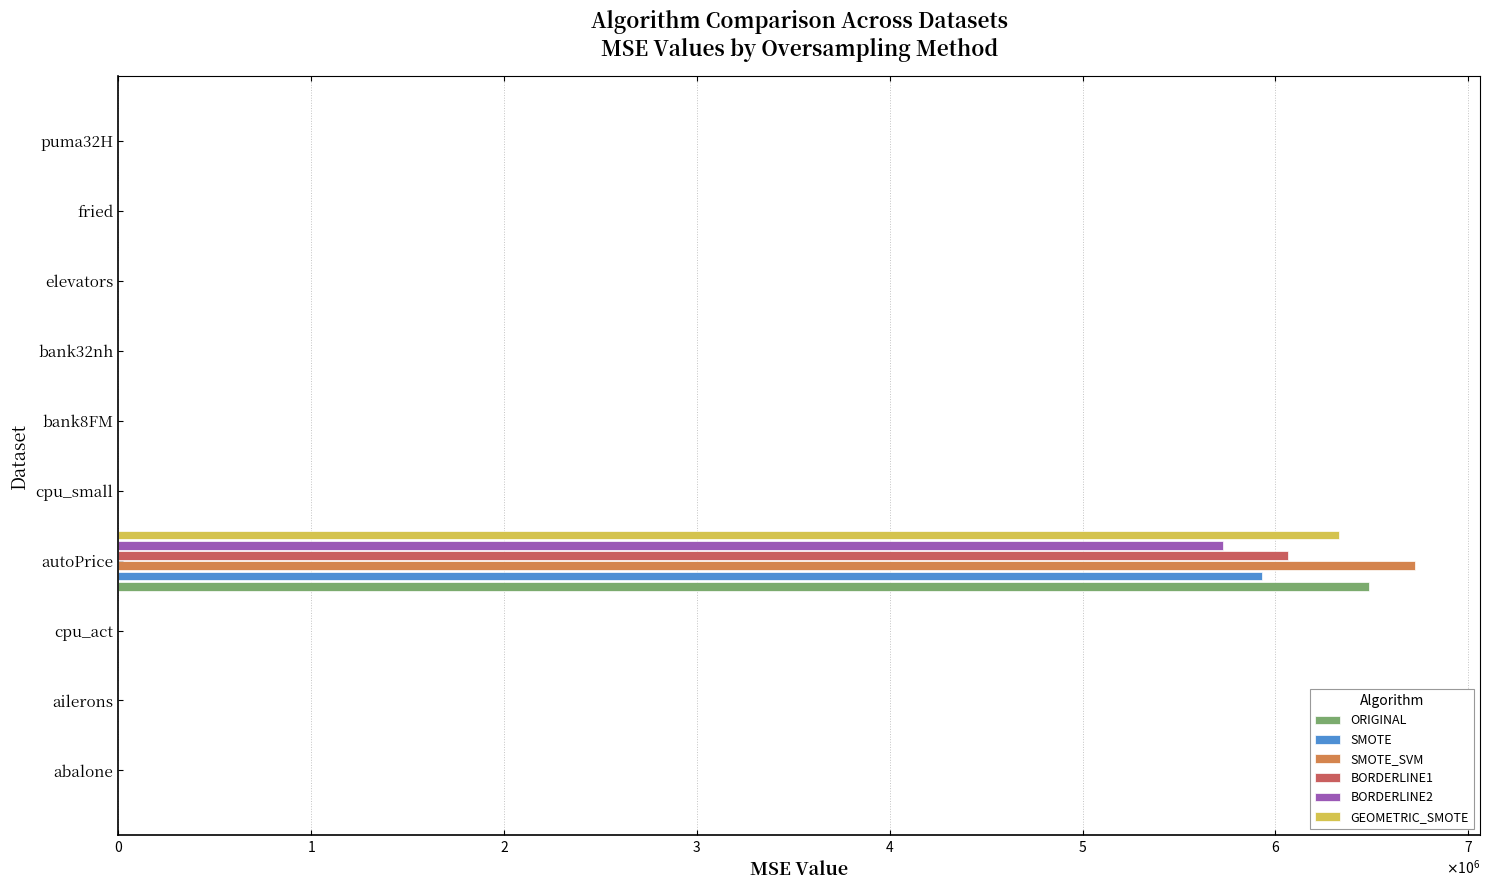

What are all the series names shown in the legend?

ORIGINAL, SMOTE, SMOTE_SVM, BORDERLINE1, BORDERLINE2, GEOMETRIC_SMOTE